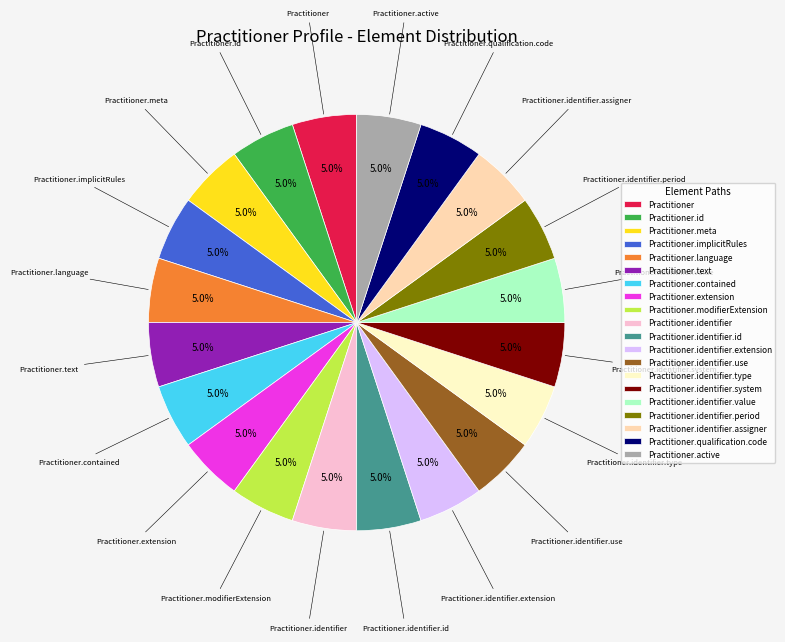

Does Practitioner account for over 50% of the chart?

No